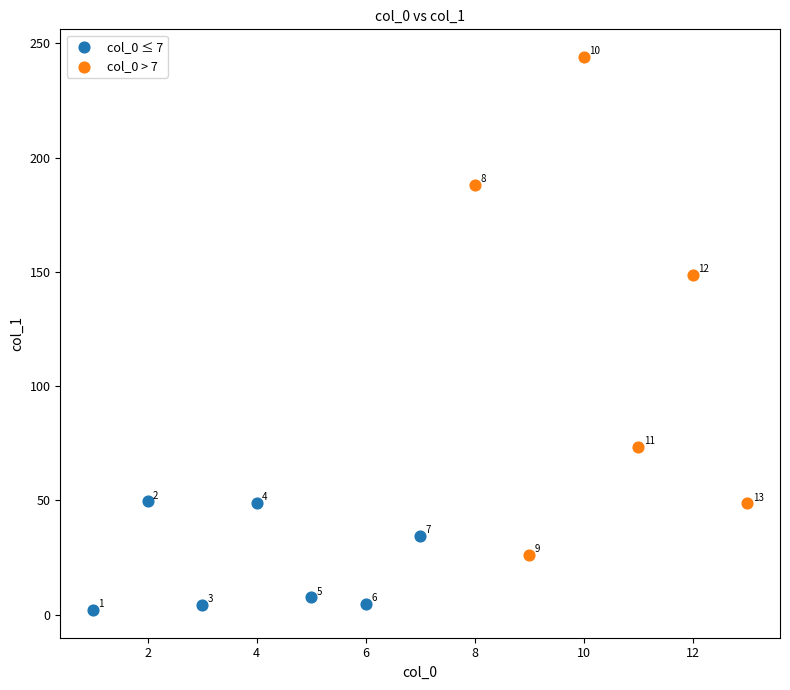

Which series has the widest spread of Y values?

col_0 > 7